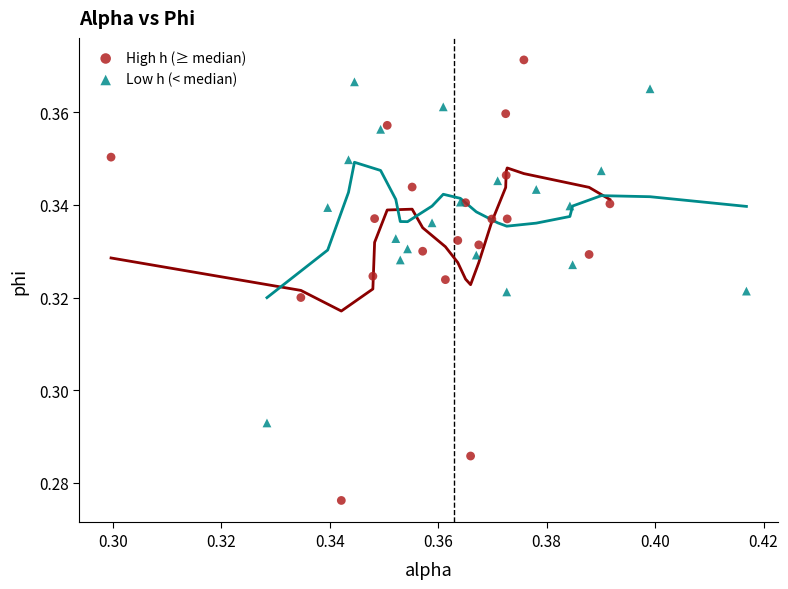

Which series contains the lowest Y value?

High h (≥ median)